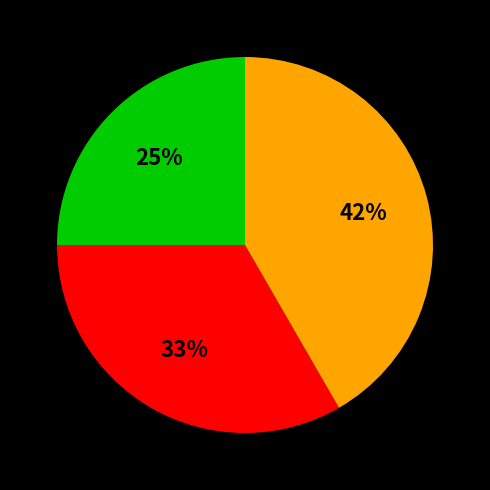

Does any single category account for the majority?

No